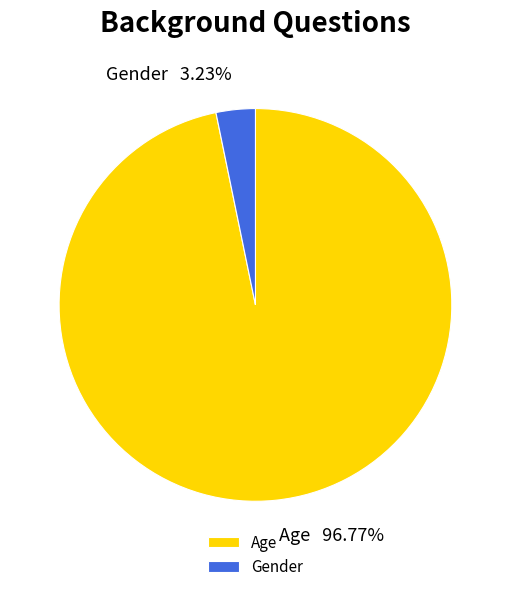

Is there a majority slice in this chart?

Yes